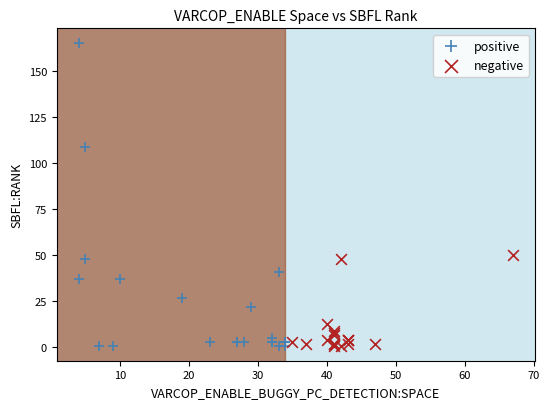

Which series has the widest spread of Y values?

positive